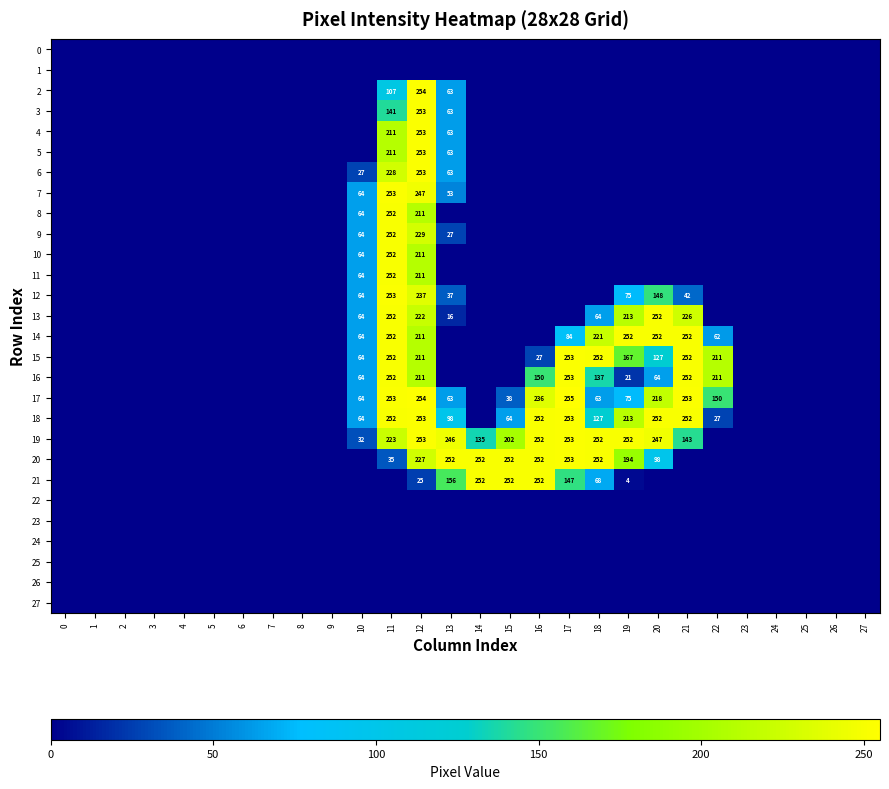

Count the number of data series in this chart.

28